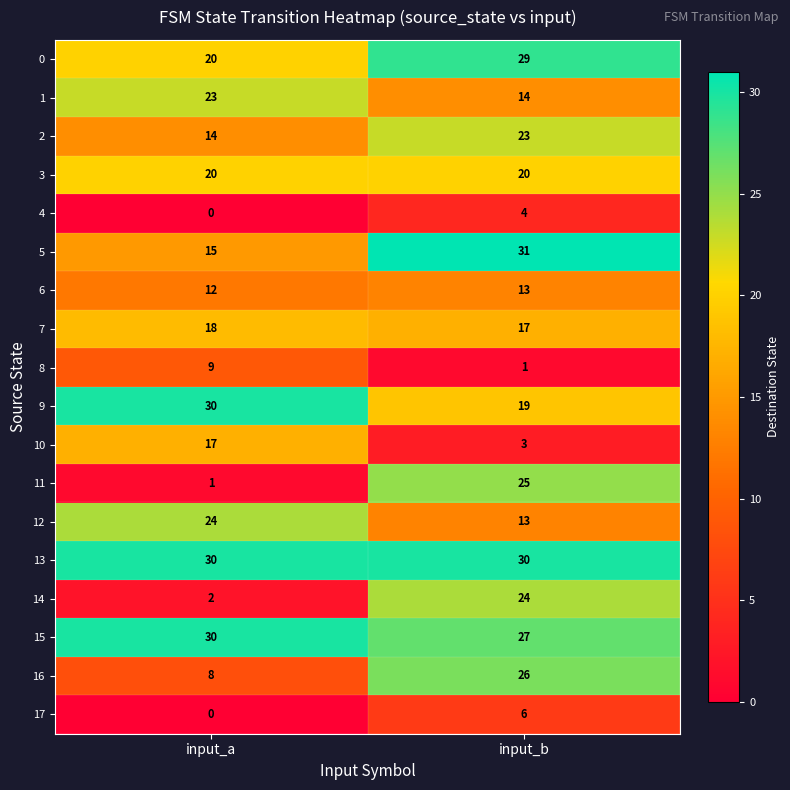

How many series are shown in this chart?

18